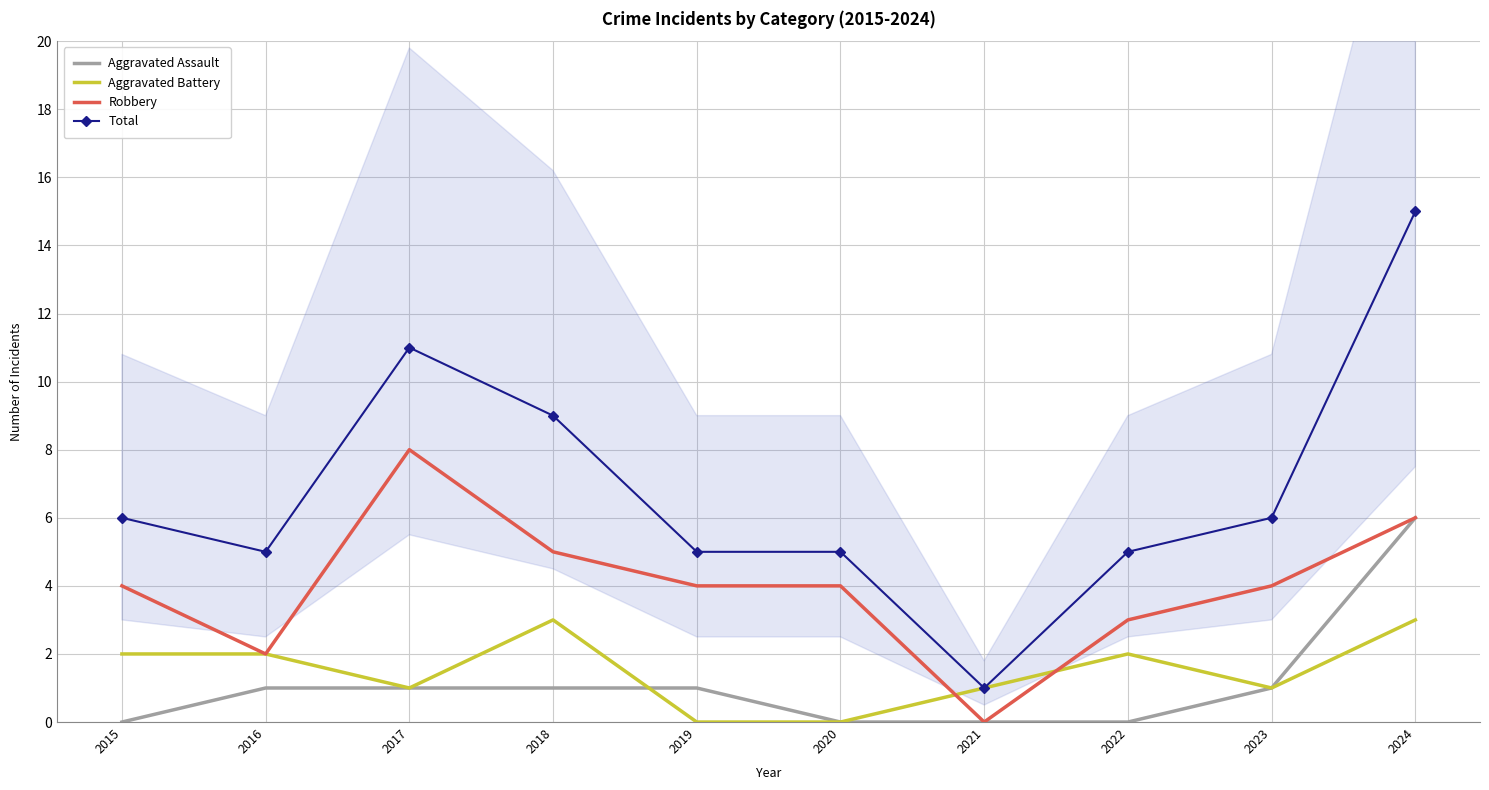

True or false: Aggravated Assault and Robbery intersect in this chart.

False